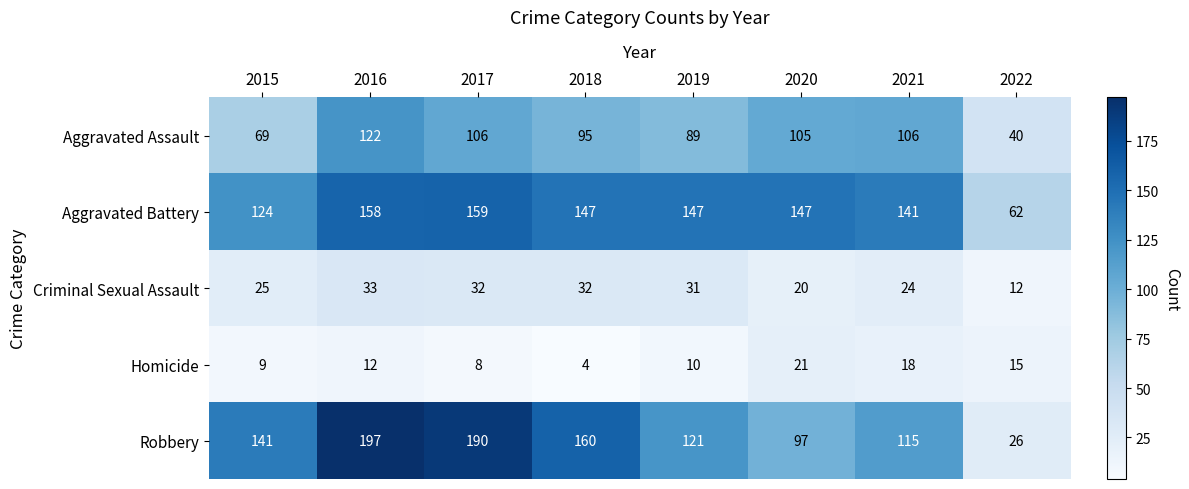

Which series has the widest spread of values?

Robbery